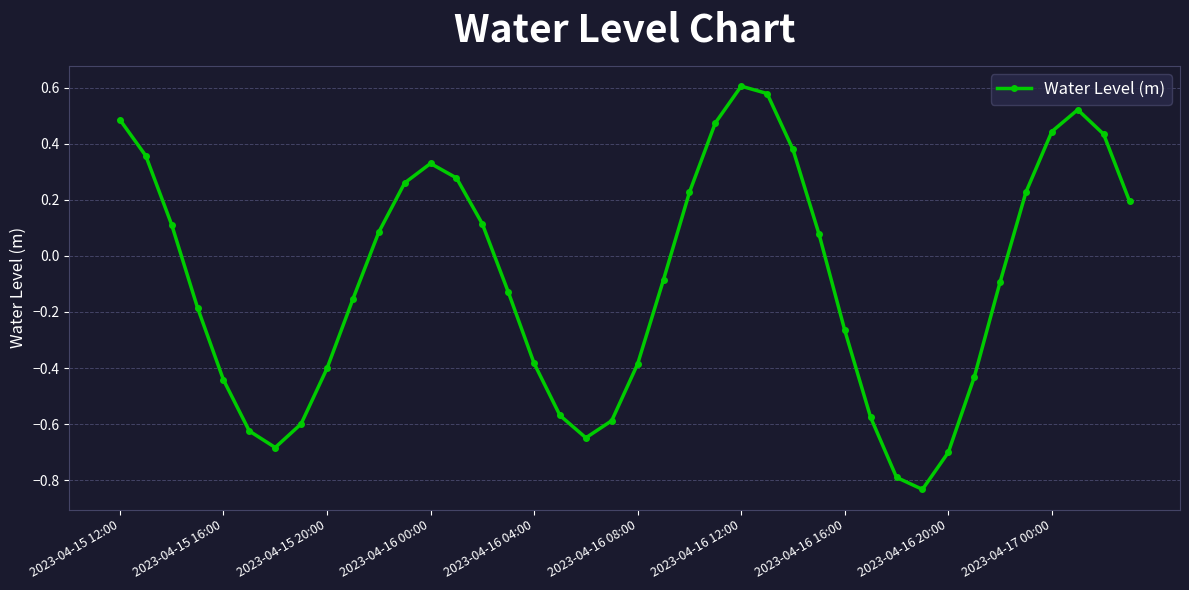

How many points are lower than both their immediate neighbors (excluding endpoints)?

3